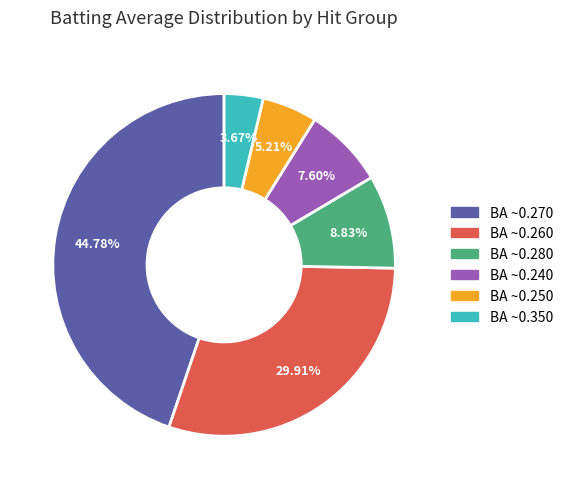

Is there any slice that represents more than half of the pie?

No